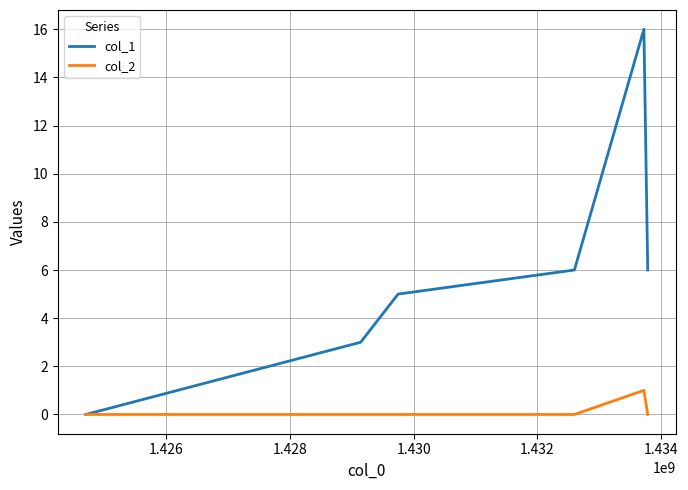

Reading left to right, what are all the values shown in this chart?

col_1: 0	3	5	6	16	6
col_2: 0	0	0	0	1	0